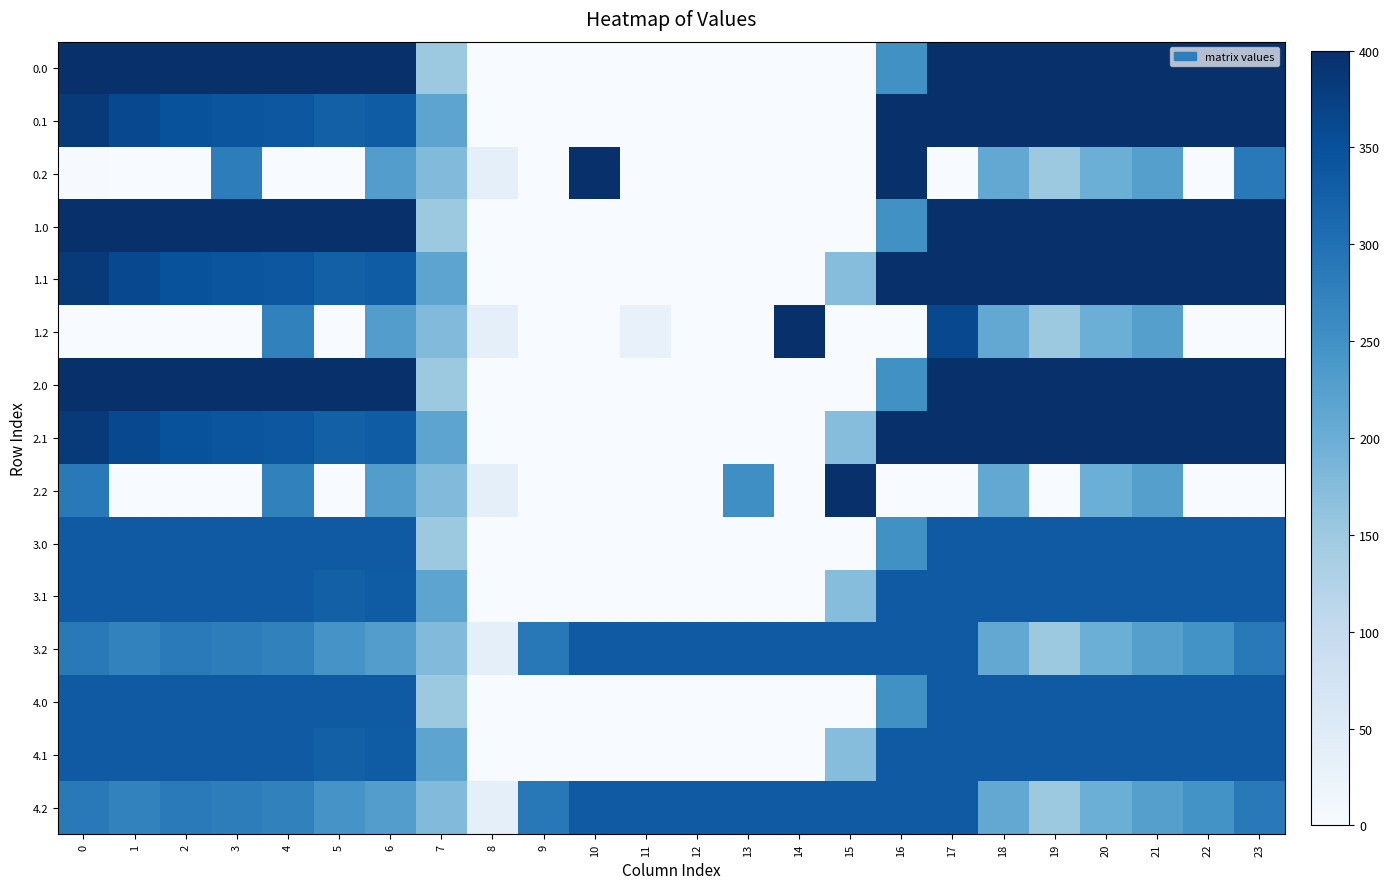

What is the total value across all series at 9?

577.0